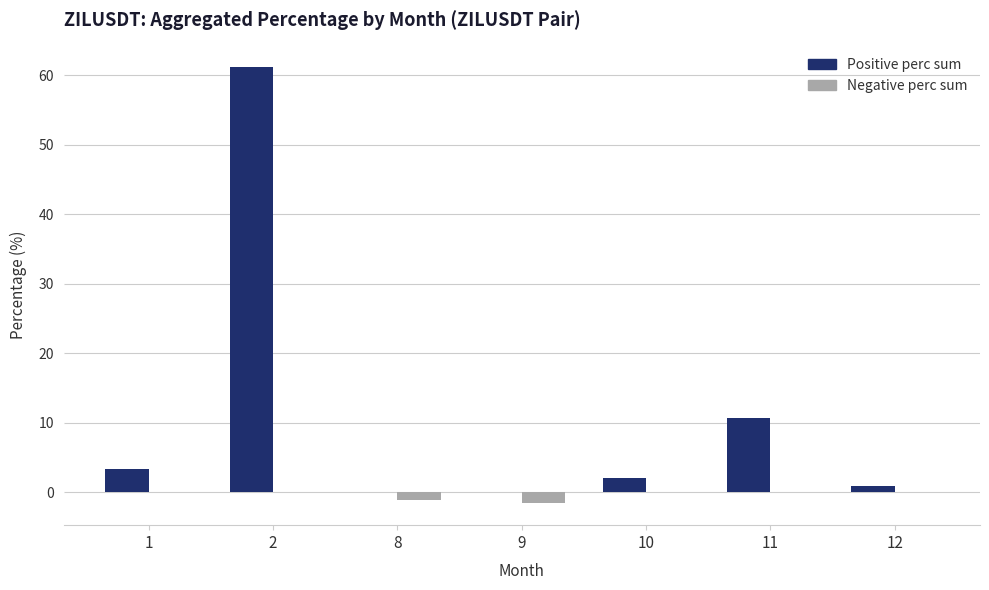

How many data points in Positive perc sum are above 2?

4